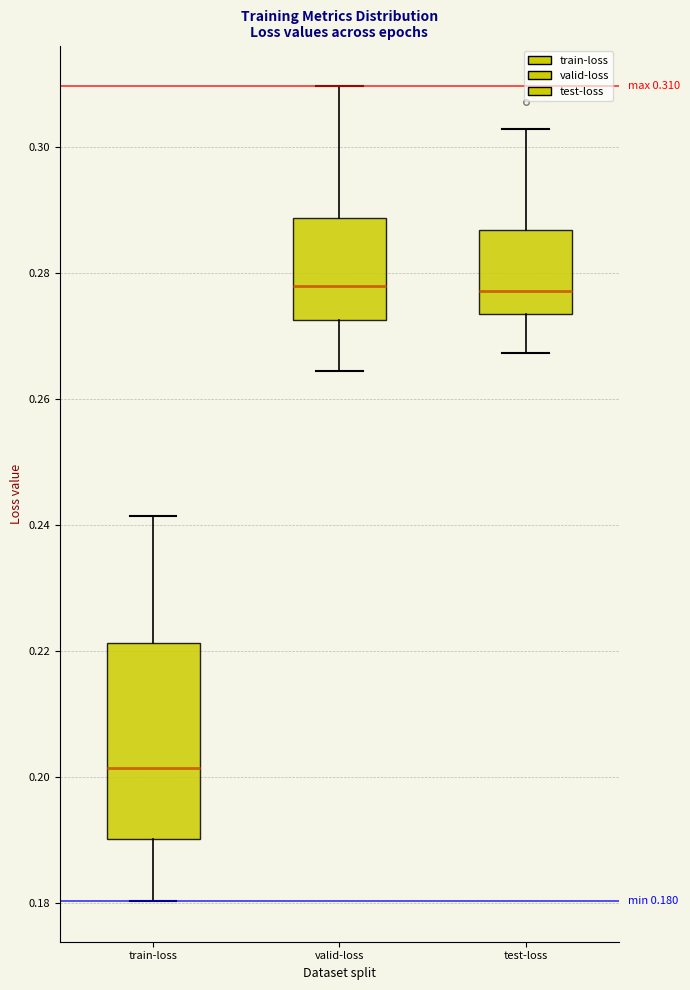

Which box's median line is the lowest?

train-loss